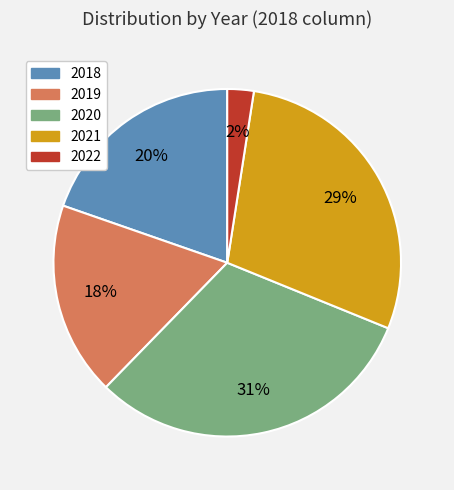

Approximately how many times larger is the value at 2018 compared to 2020?

0.6